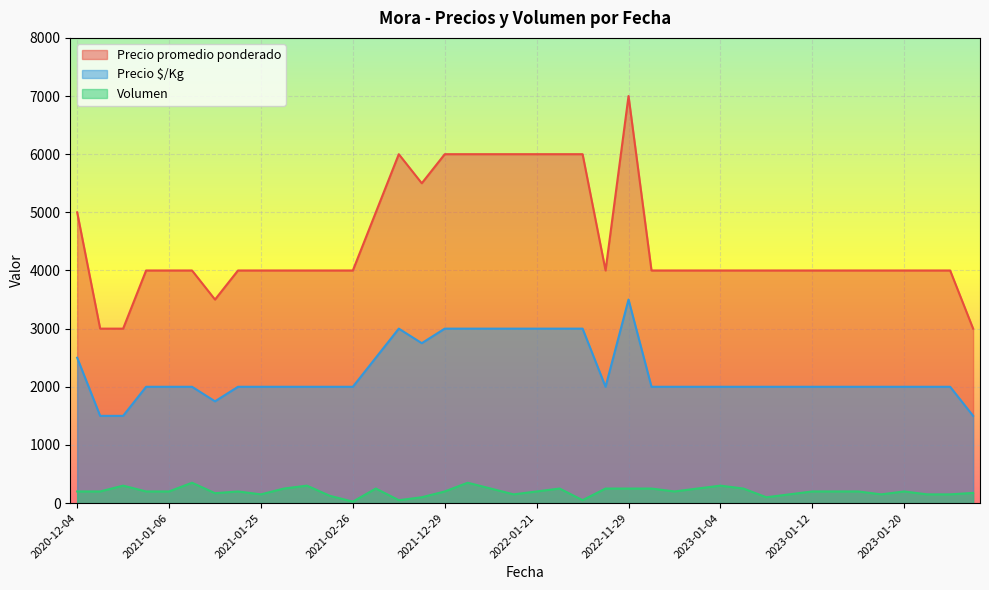

What is the minimum value for Precio promedio ponderado?

3000